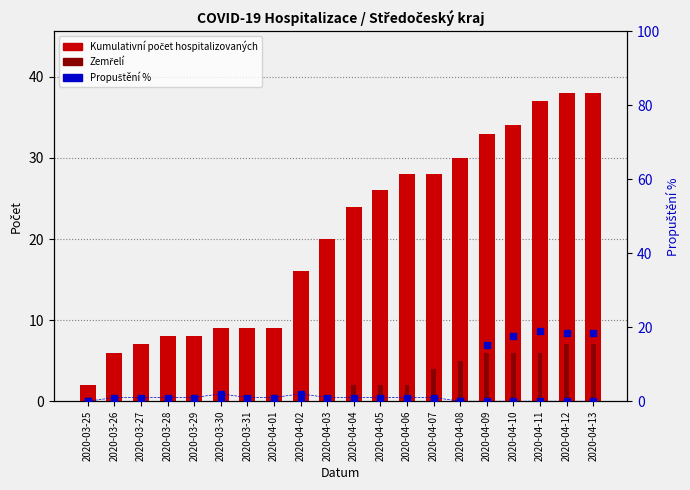

Read the Zemřelí value at 2020-04-09.

6.0